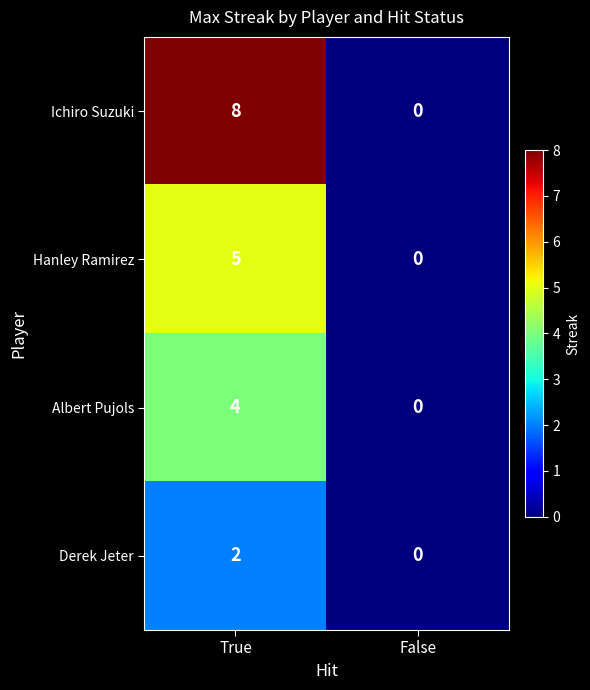

Which series changed the most between True and False?

Ichiro Suzuki